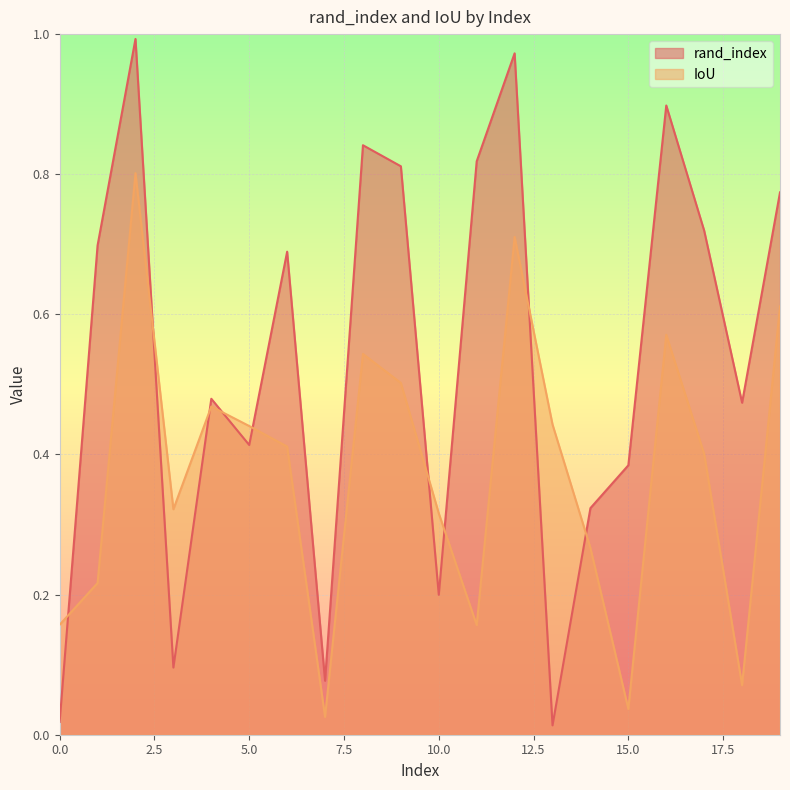

True or false: rand_index and IoU intersect in this chart.

True